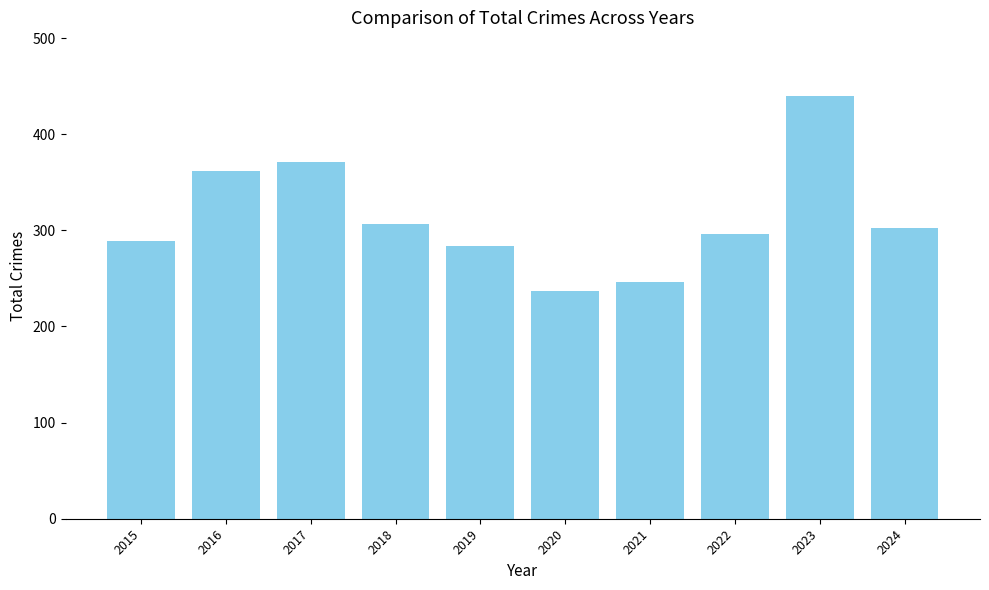

How many data points are less than 302?

5